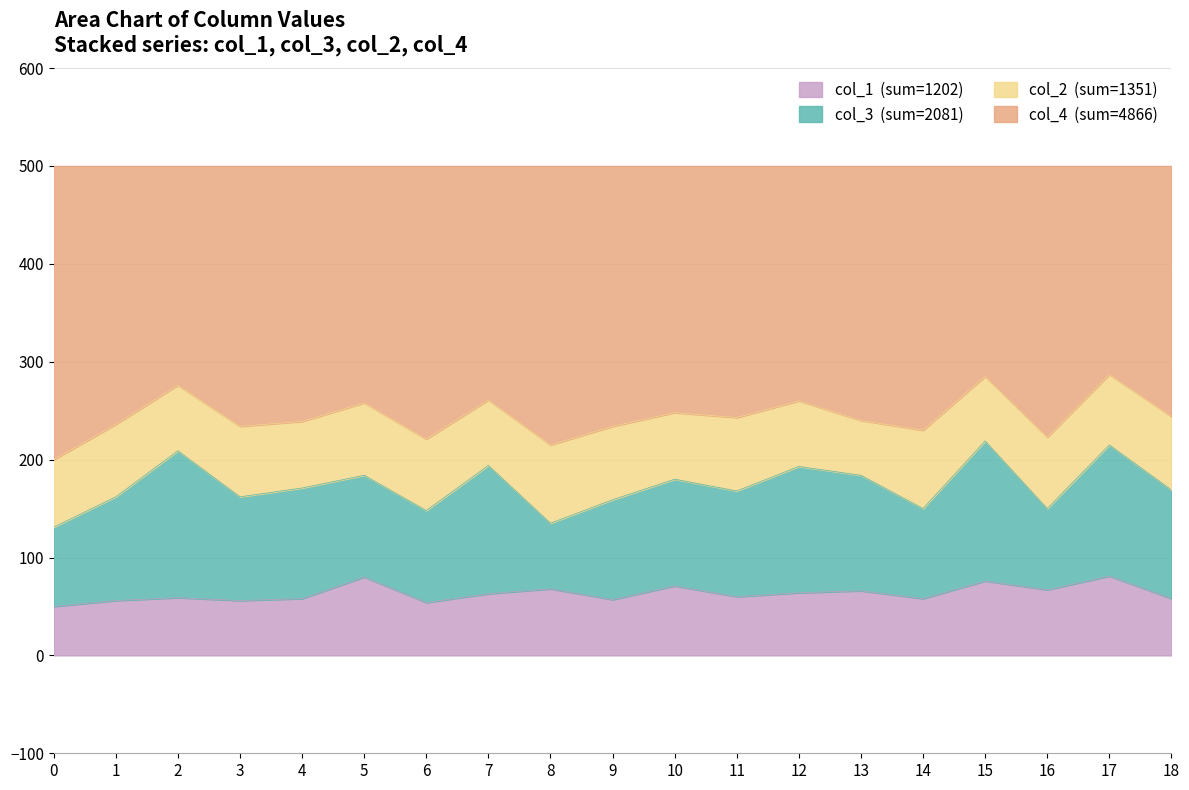

What is the total value across all series at 5?

500